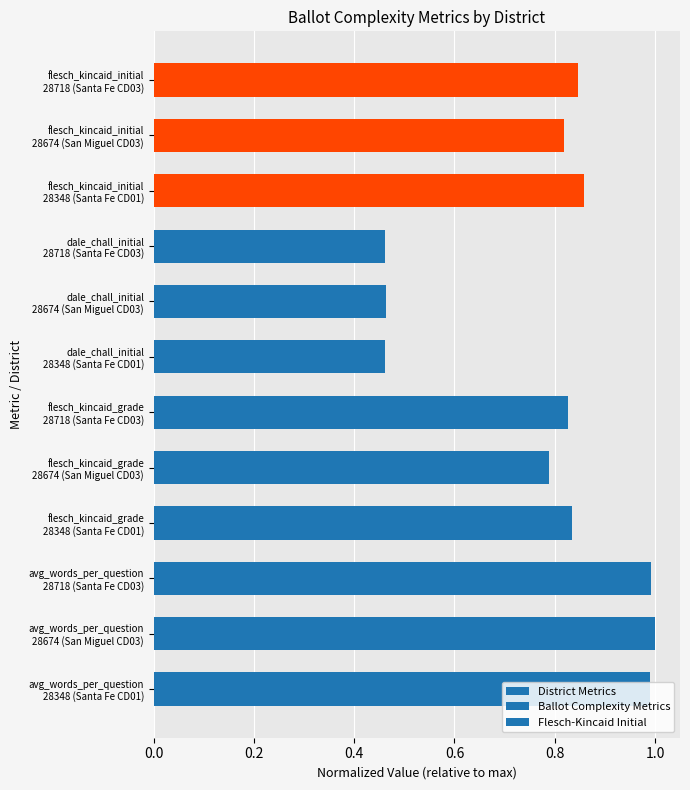

What is the sum of all values?

9.3